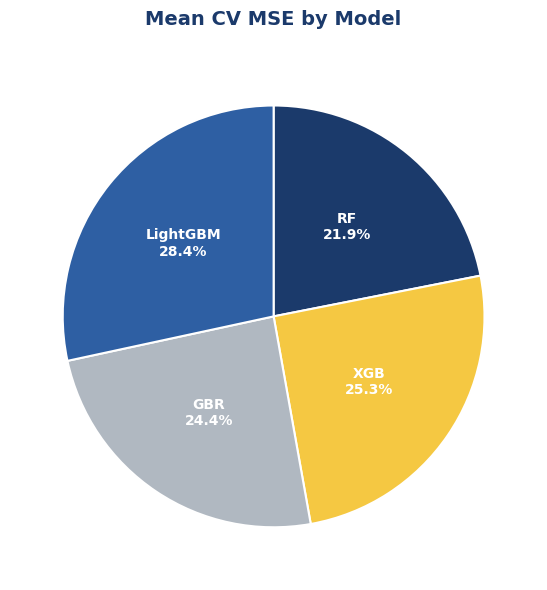

Is there any slice that represents more than half of the pie?

No